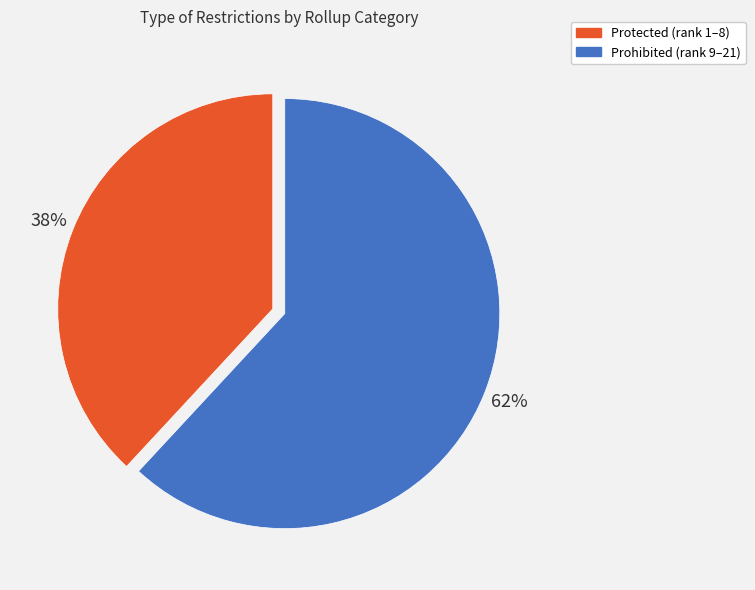

Approximately how many times larger is the value at Protected compared to Prohibited?

0.6